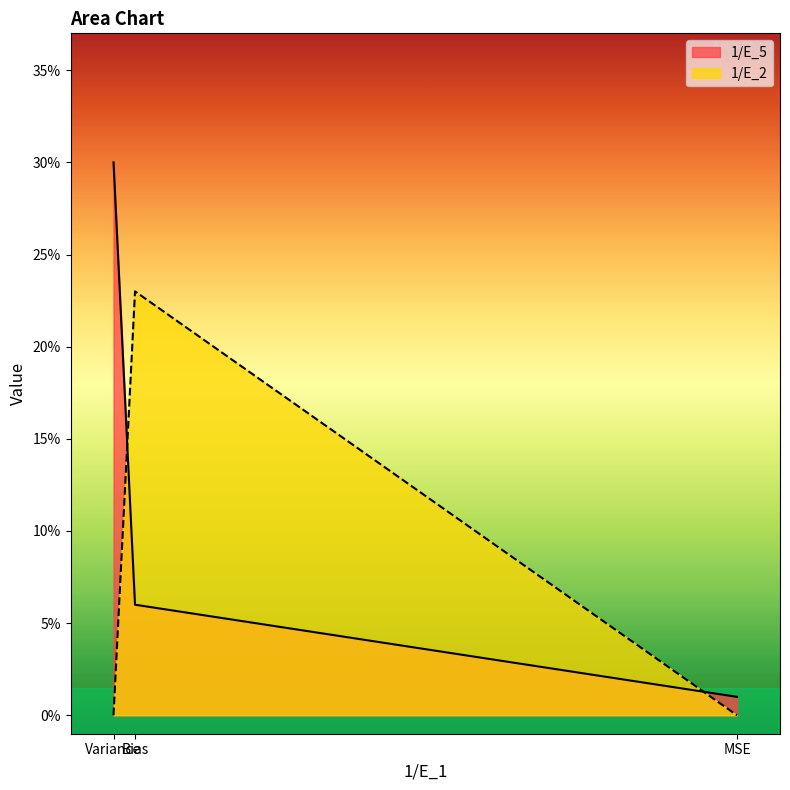

Which series has the widest spread of values?

1/E_5